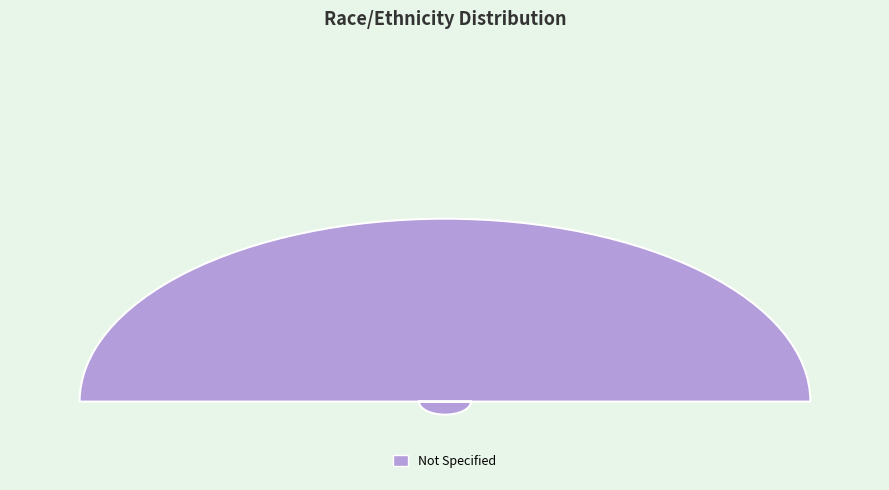

Does Not Specified account for over 50% of the chart?

Yes